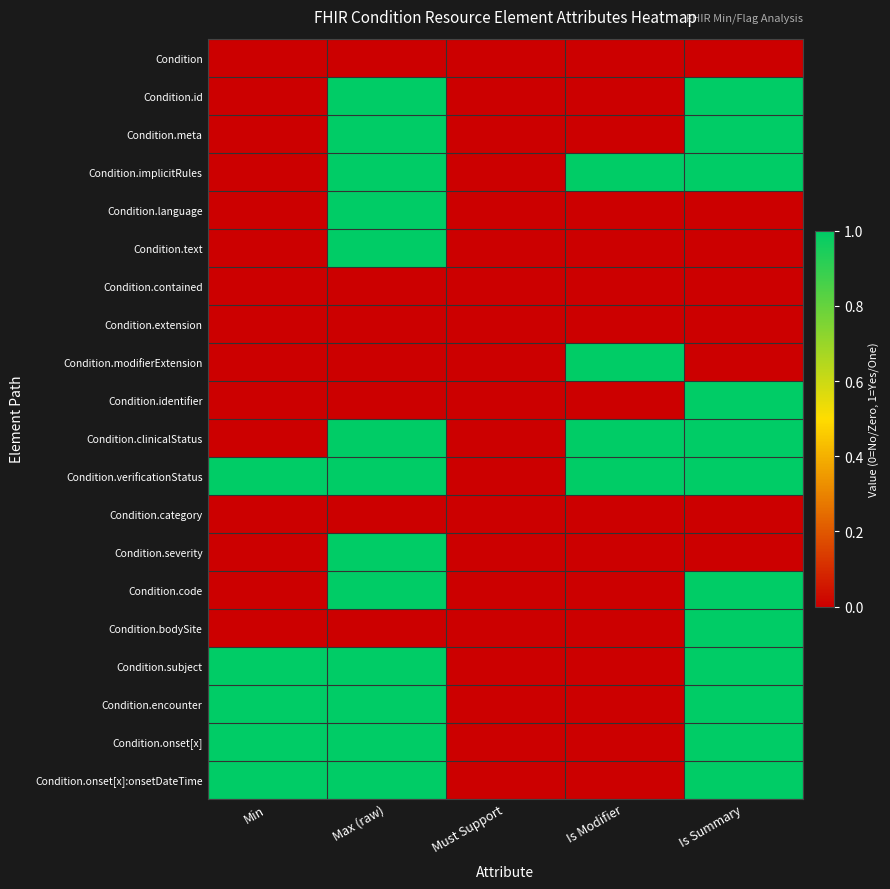

Which label corresponds to the smallest value in the chart?

Min